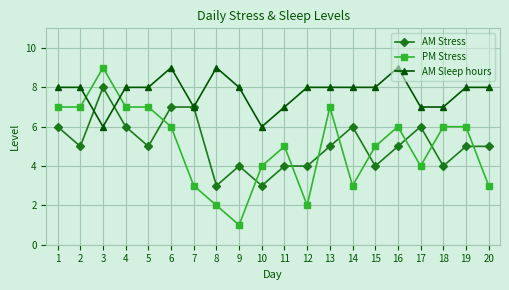

What is the difference between the highest and lowest values at 13?

3